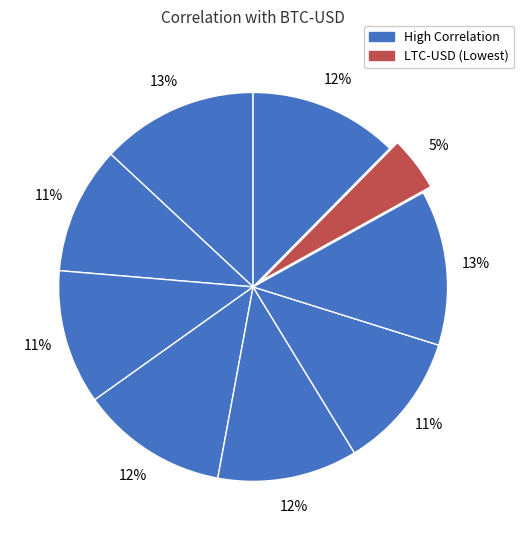

How many slices are in this pie chart?

9